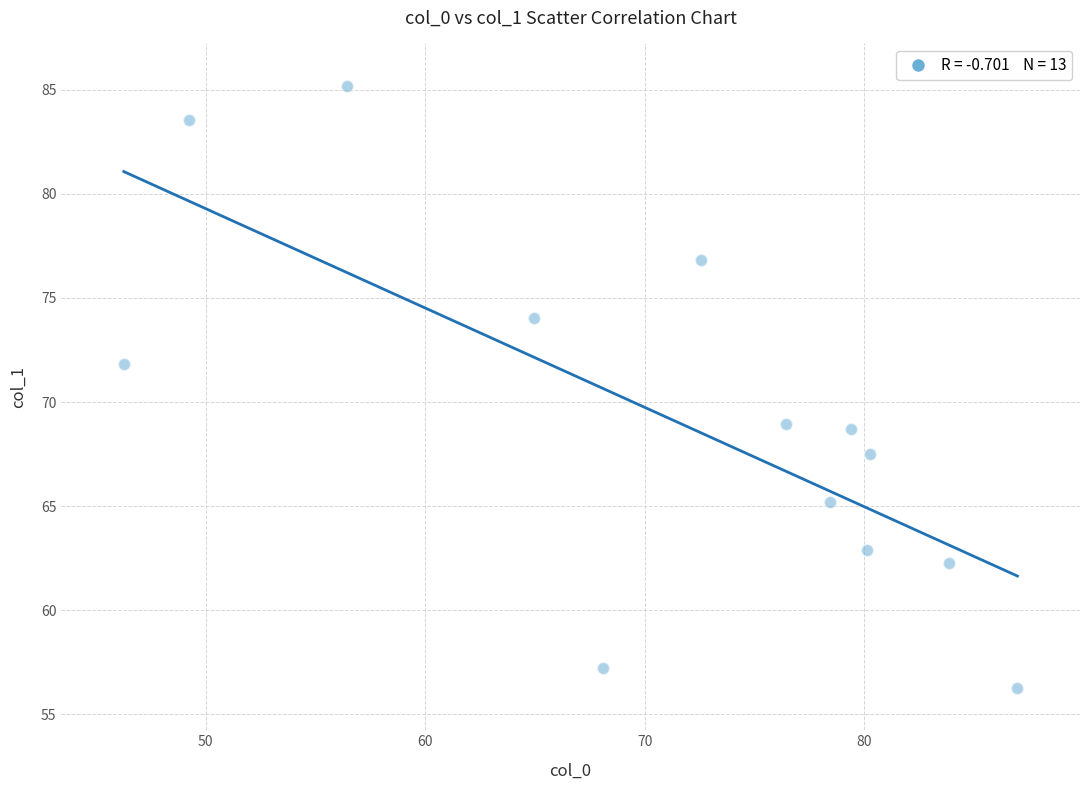

What is the range of Y values (max minus min)?

28.9